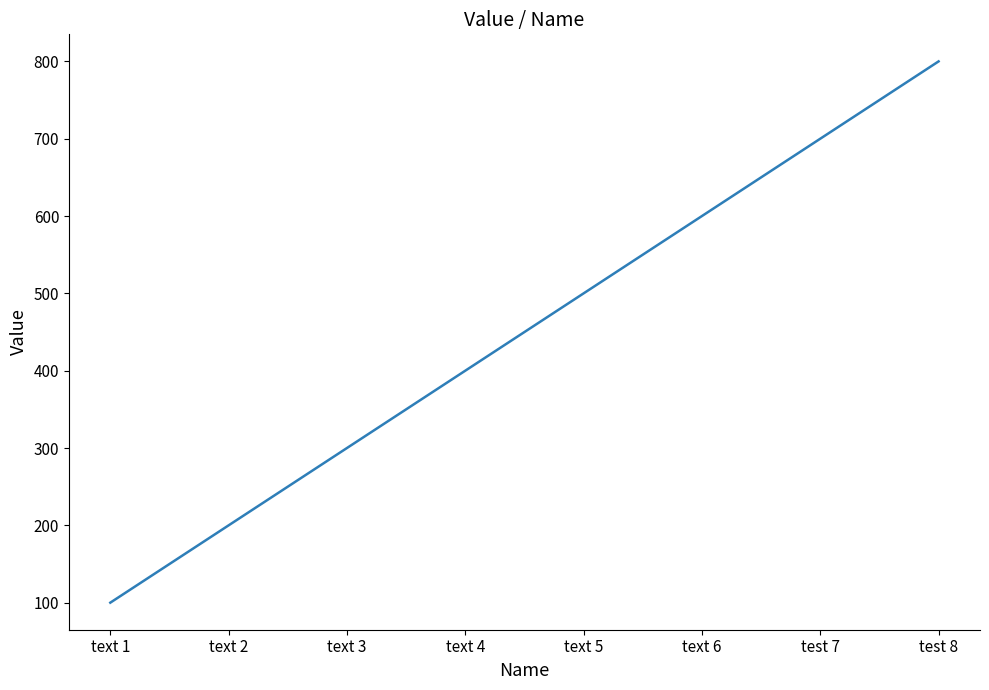

Count the values in the range 300 to 700.

5